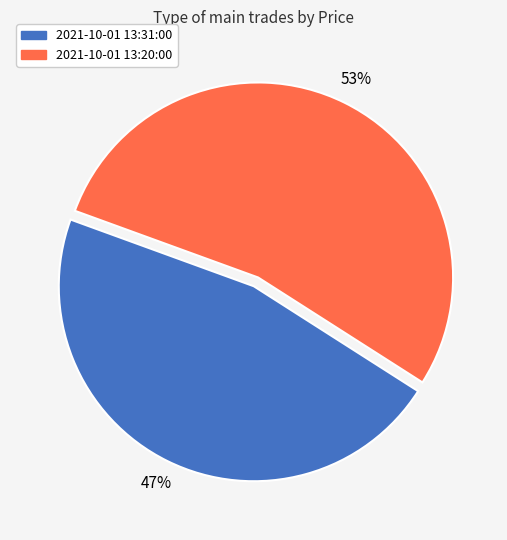

To the nearest percent, what is the average slice percentage?

50%